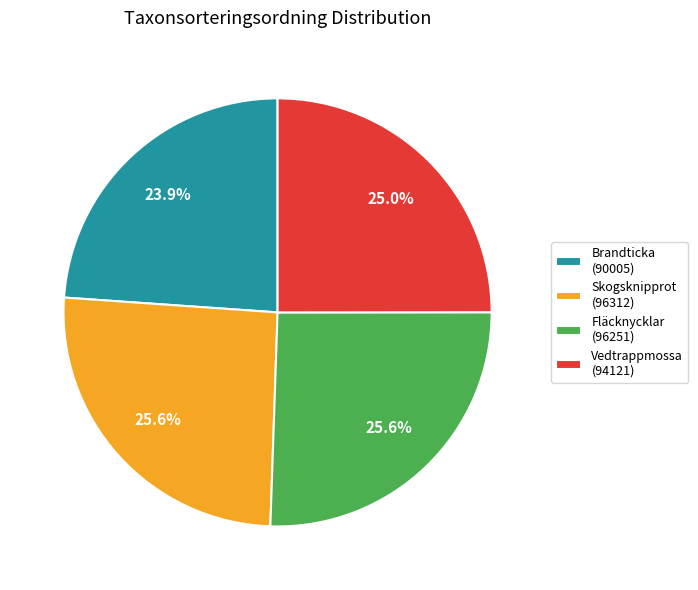

What percentage do Brandticka (90005) and Skogsknipprot (96312) together represent?

49.5%